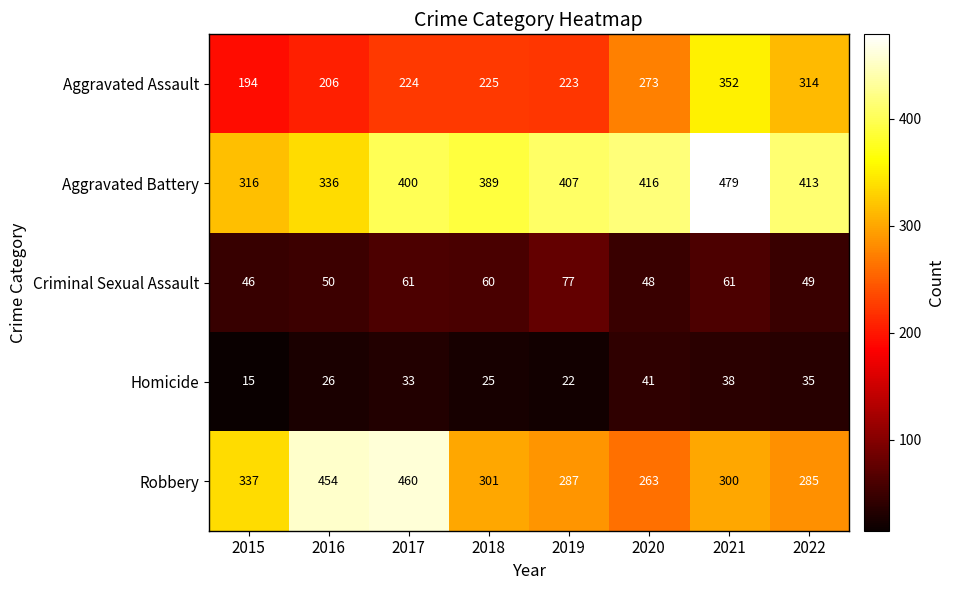

List the series in order of their peak value, lowest first.

Homicide, Criminal Sexual Assault, Aggravated Assault, Robbery, Aggravated Battery